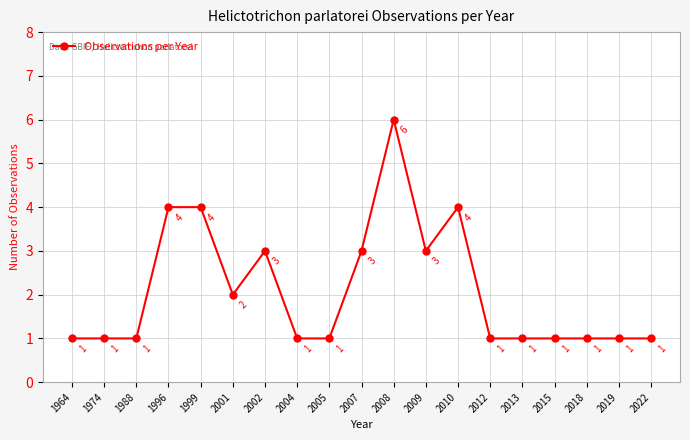

What is the sum of all values?

40